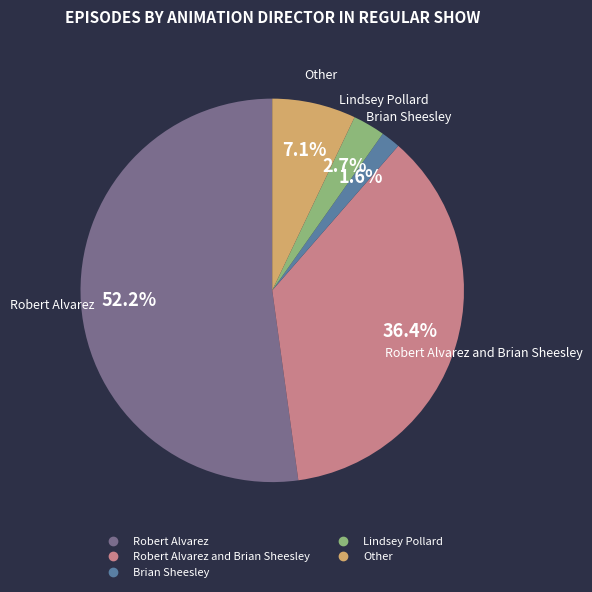

Does any single category account for the majority?

Yes